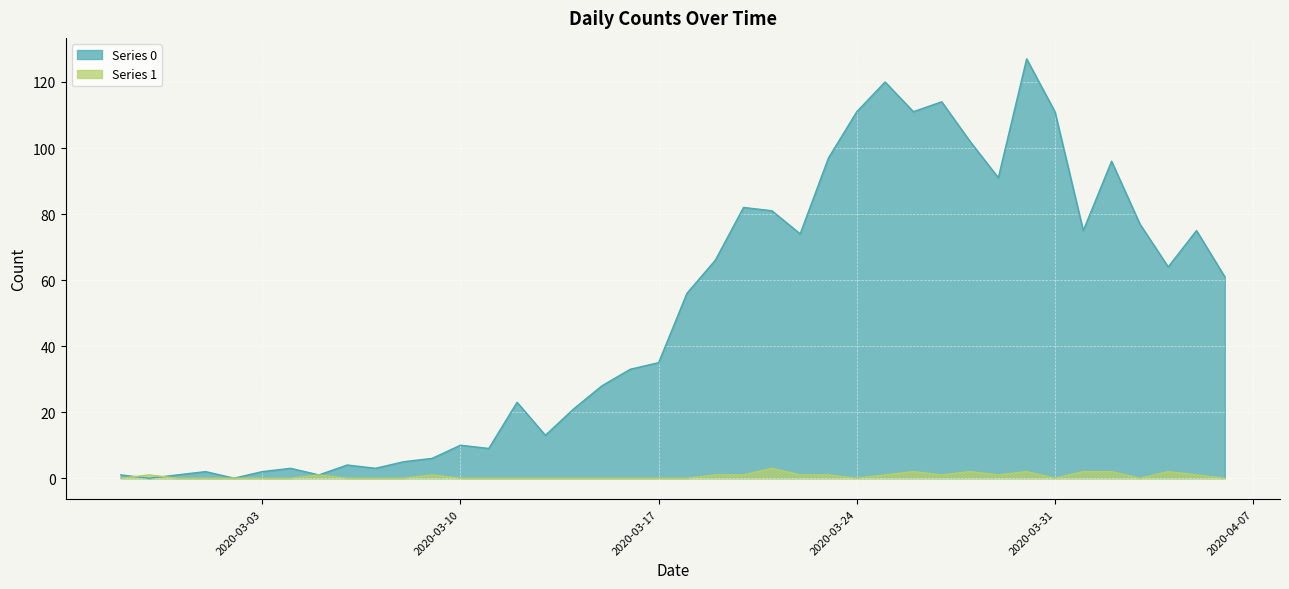

Rank the categories by Series 0 value from lowest to highest.

2020-02-28, 2020-03-02, 2020-02-27, 2020-02-29, 2020-03-05, 2020-03-01, 2020-03-03, 2020-03-04, 2020-03-07, 2020-03-06, 2020-03-08, 2020-03-09, 2020-03-11, 2020-03-10, 2020-03-13, 2020-03-14, 2020-03-12, 2020-03-15, 2020-03-16, 2020-03-17, 2020-03-18, 2020-04-06, 2020-04-04, 2020-03-19, 2020-03-22, 2020-04-01, 2020-04-05, 2020-04-03, 2020-03-21, 2020-03-20, 2020-03-29, 2020-04-02, 2020-03-23, 2020-03-28, 2020-03-24, 2020-03-26, 2020-03-31, 2020-03-27, 2020-03-25, 2020-03-30